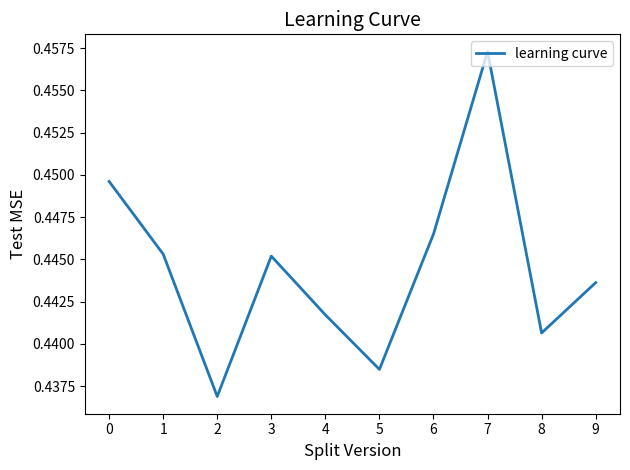

At which category does the chart reach its peak across all series?

7